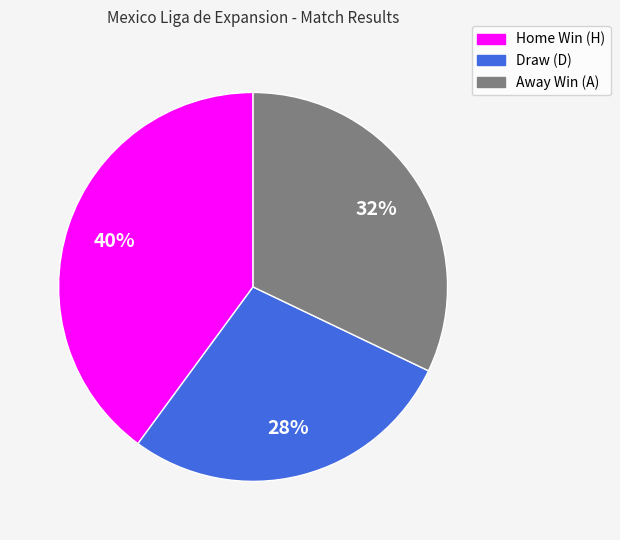

How many slices are in this pie chart?

3